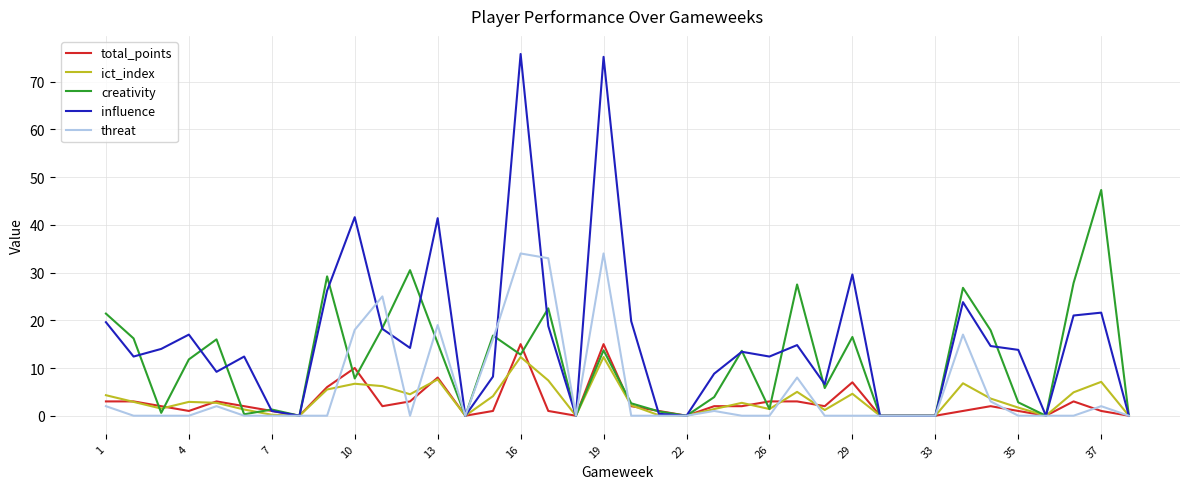

Which series has the largest range (max minus min)?

influence